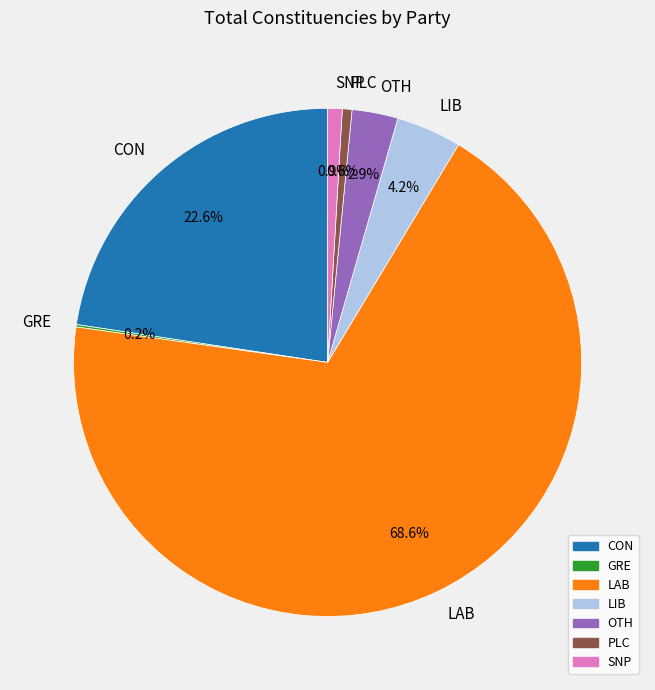

Which slice is the largest?

LAB